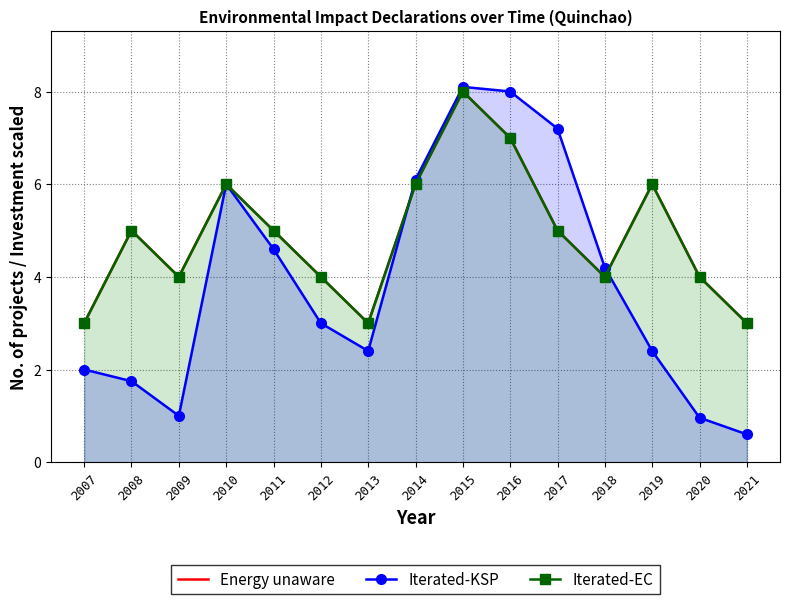

List the series in order of their peak value, lowest first.

Energy unaware, Iterated-EC, Iterated-KSP